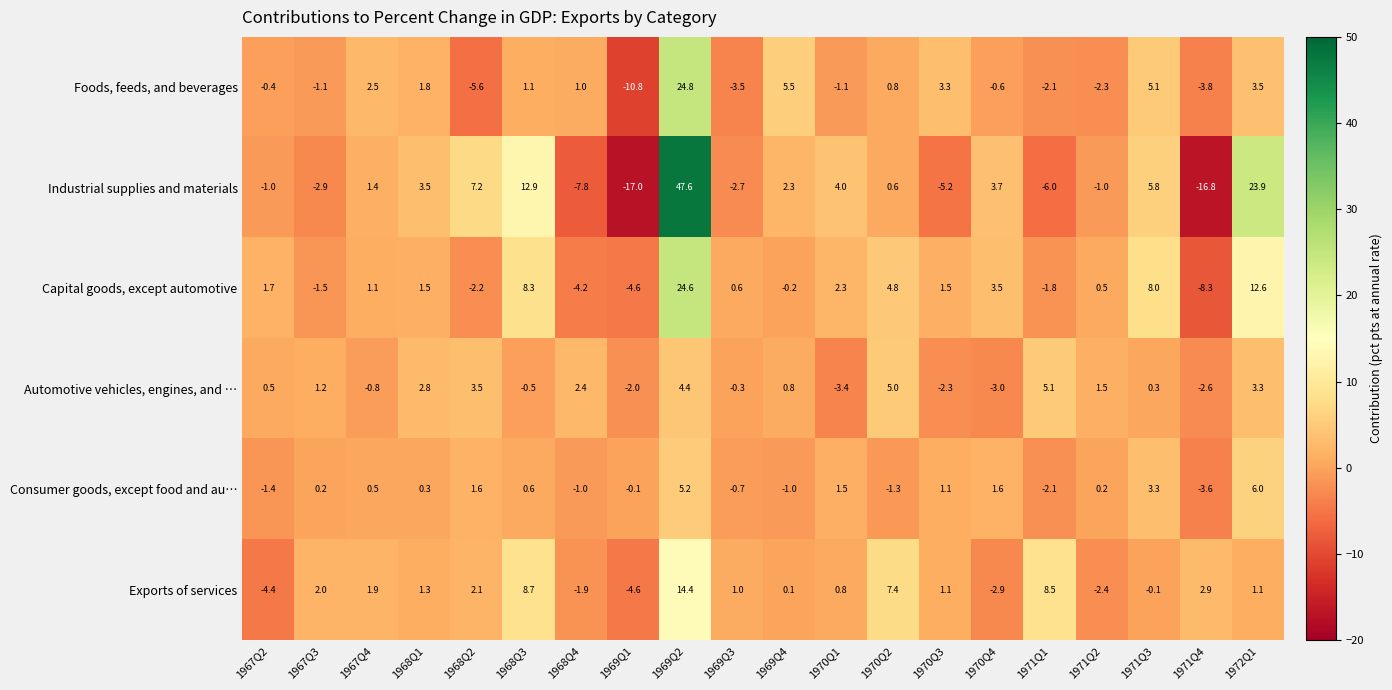

What is the sum of the Exports of services values at 1968Q4 and 1970Q2?

5.5